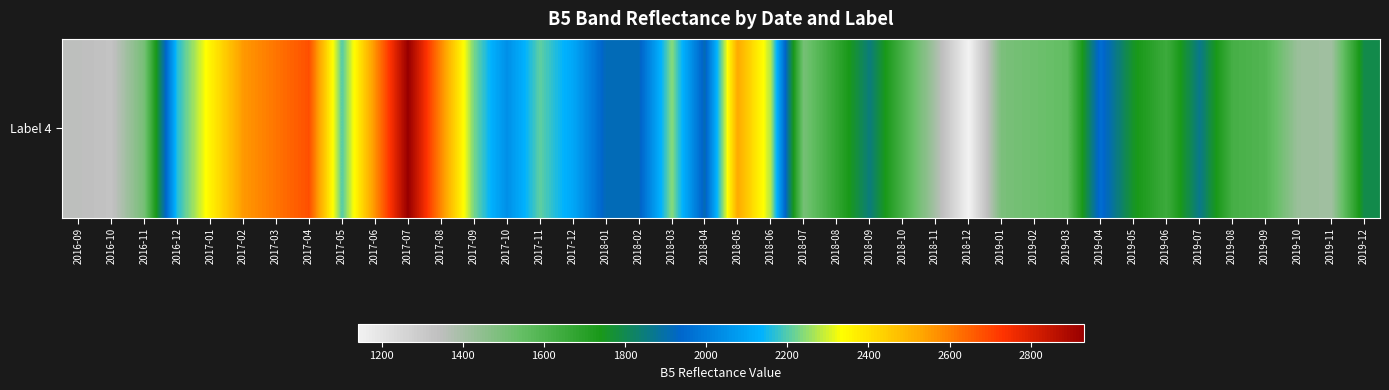

At which category does the chart reach its minimum across all series?

2018-12